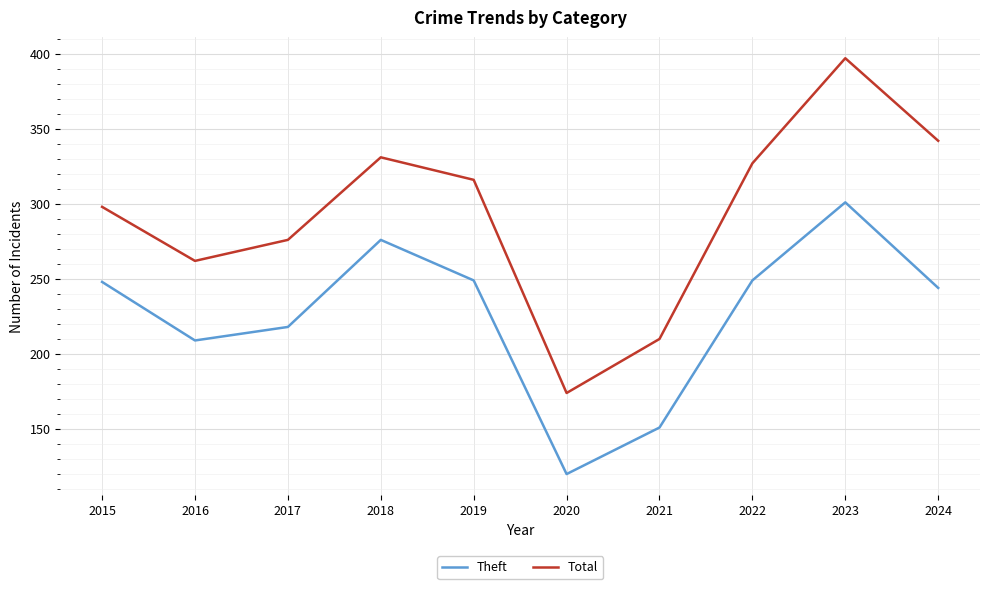

What is the difference between the maximum and minimum values in the Theft series?

181